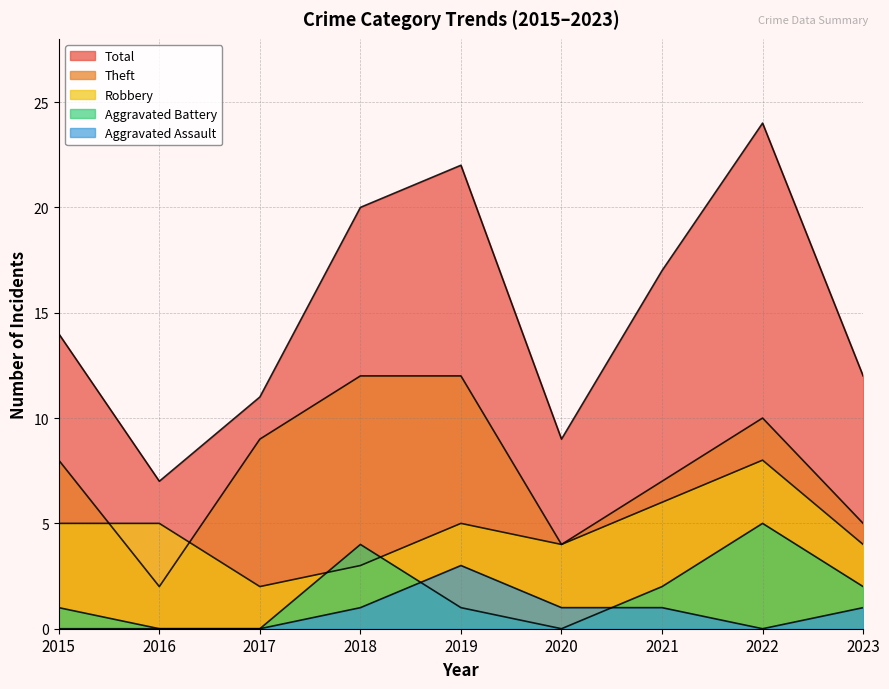

What is the spread (max minus min) of values at 2021?

16